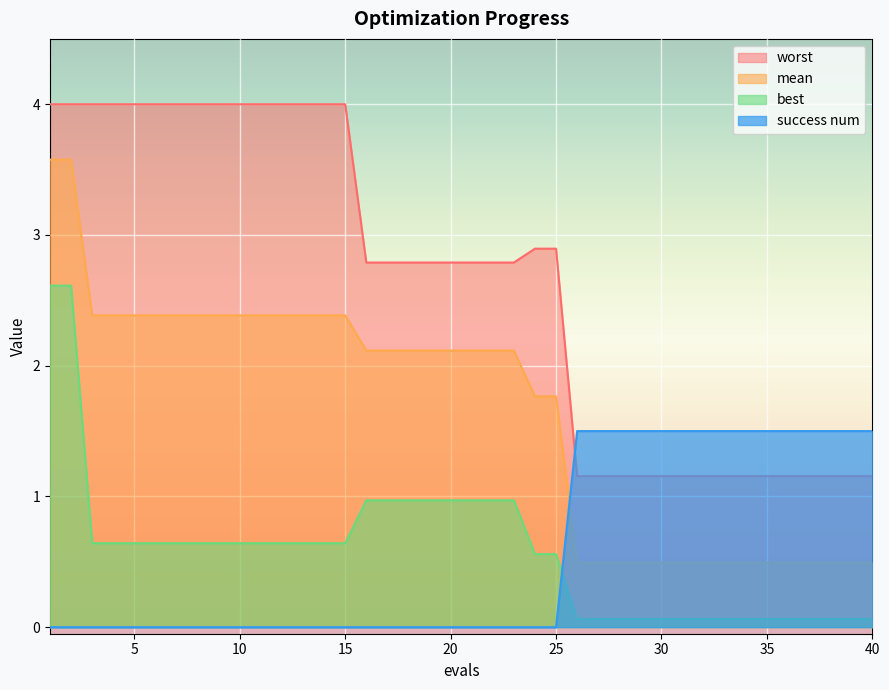

Between 5 and 29, which series saw the biggest shift?

worst